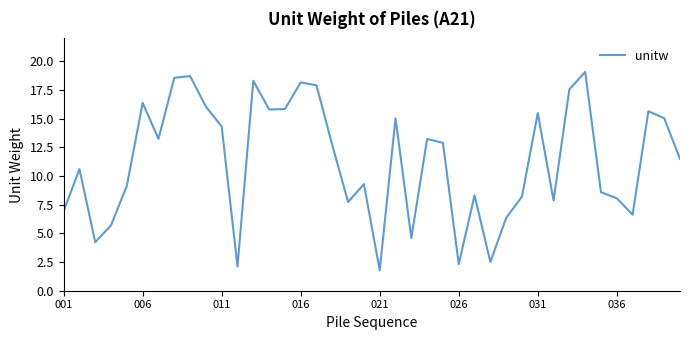

What is the minimum value shown in the chart?

1.8